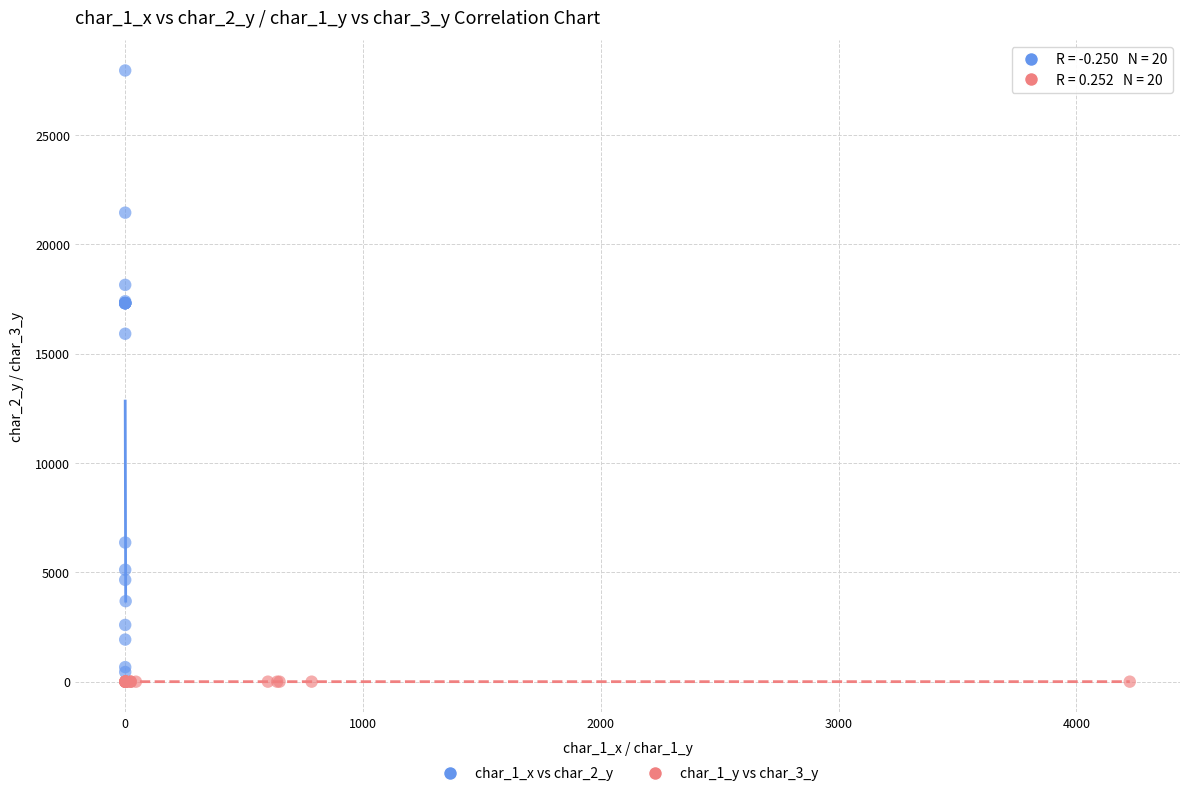

What are all the series names shown in the legend?

char_1_x vs char_2_y, char_1_y vs char_3_y